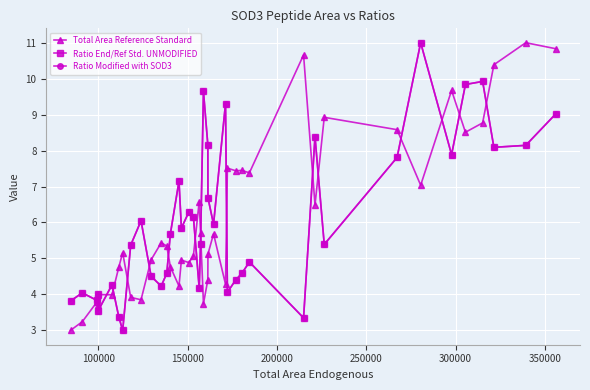

True or false: Ratio Modified with SOD3 and Total Area Reference Standard cross at least once.

True